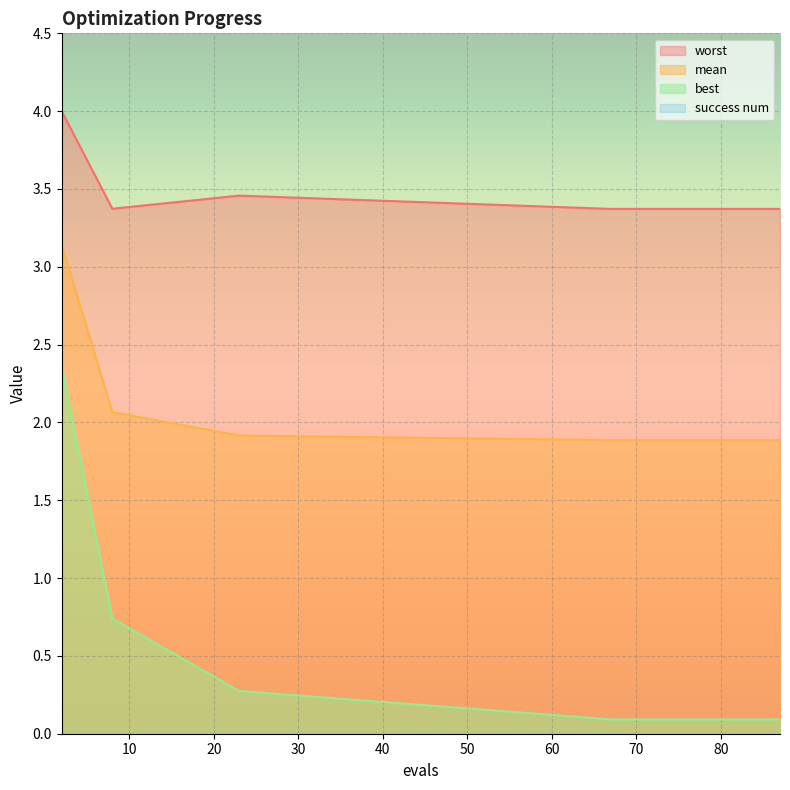

Which series has the largest total across all categories?

worst